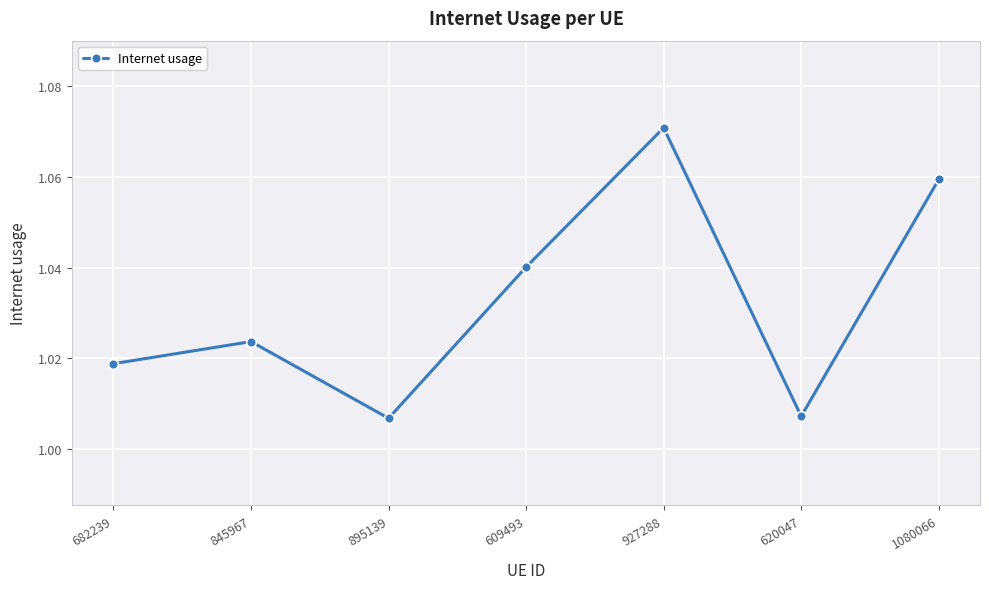

What is the label of the 4th point from the right?

609493